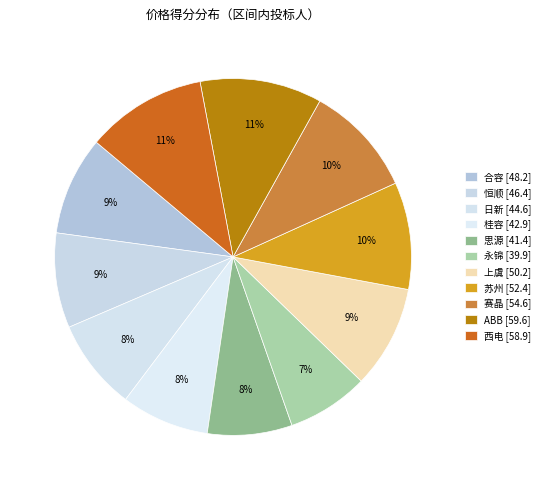

The 苏州 slice represents 16% of the pie. True or false?

False